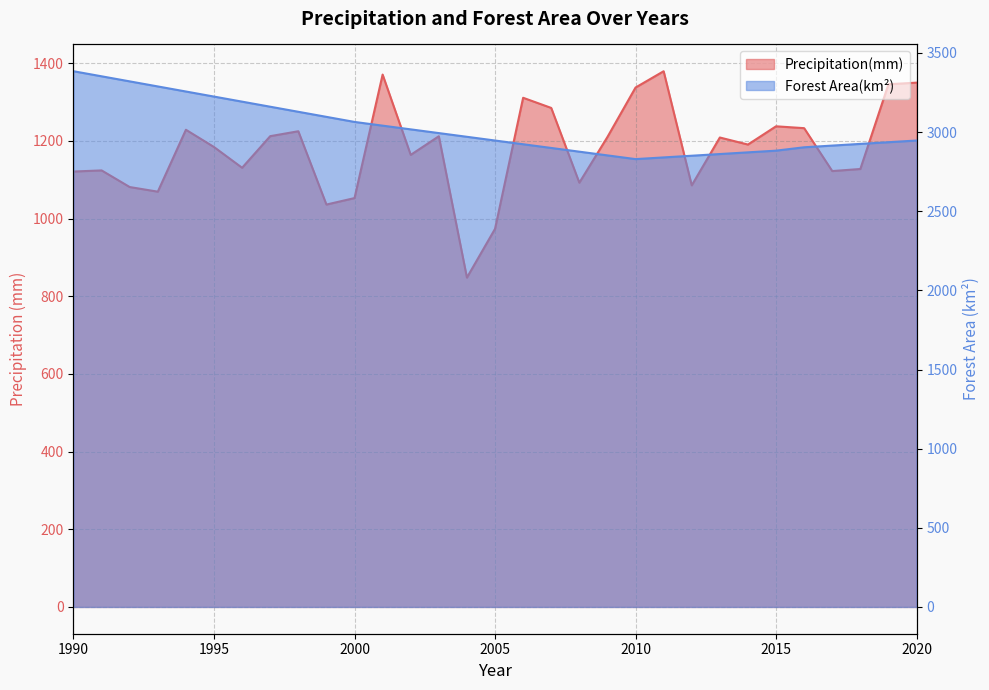

In Forest Area(km²), how many points are lower than both neighbors (excluding endpoints)?

1